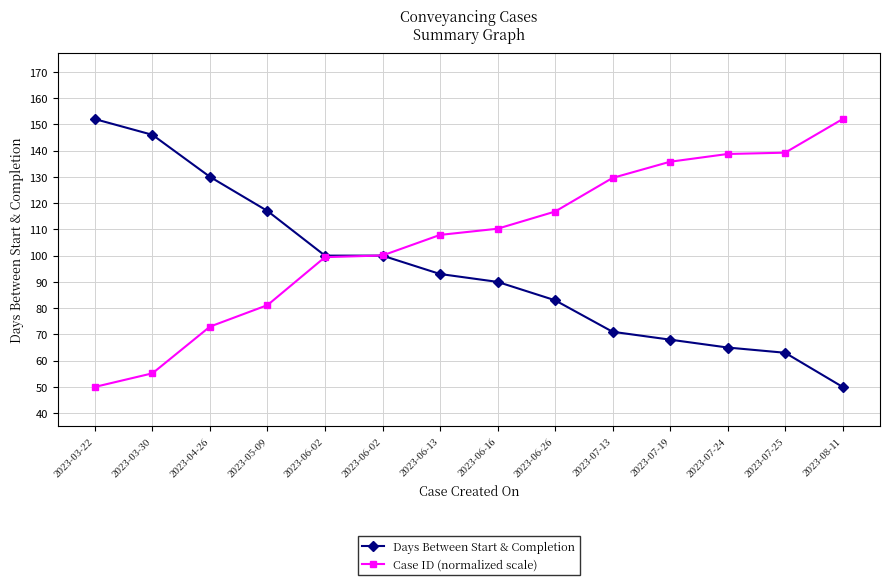

What is the maximum value for Case ID (normalized scale)?

152.0